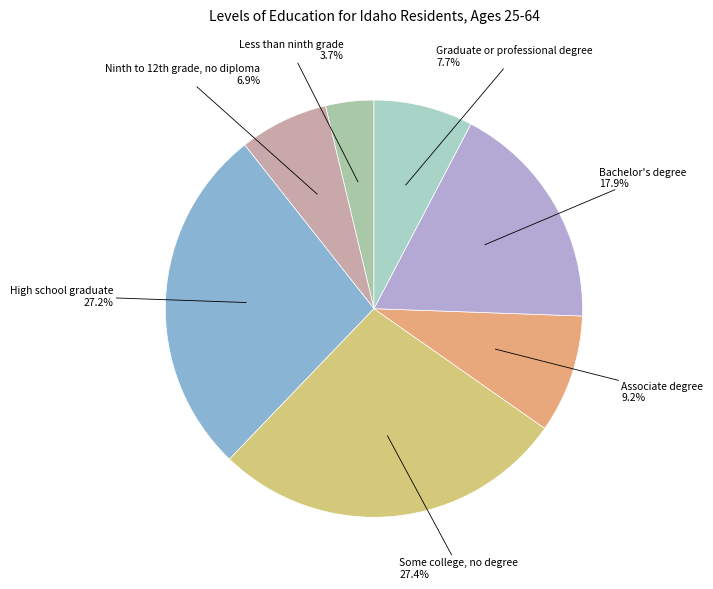

Is Bachelor's degree the majority of the pie?

No